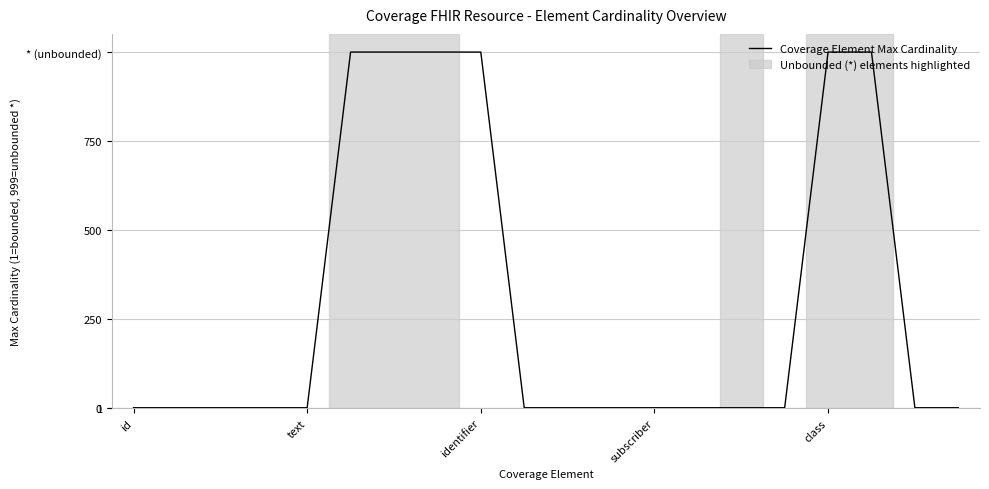

Is this an area chart (filled region under the line)?

No